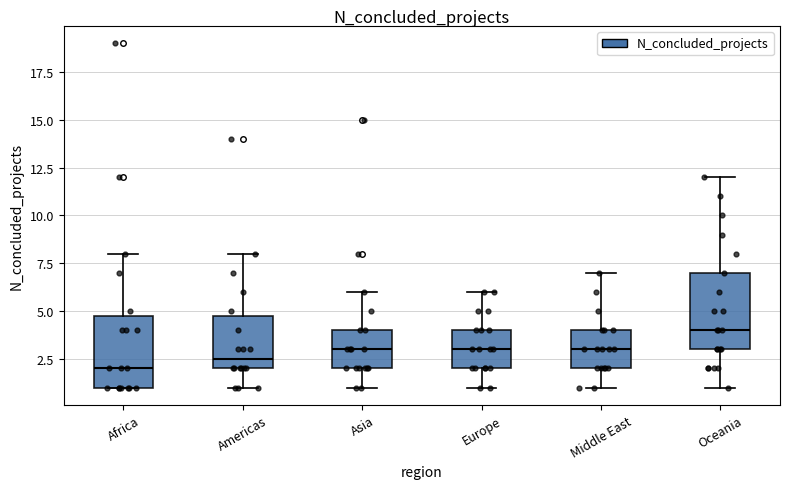

Reading left to right, read every box against the y-axis: the position of its median line, the range the box covers, and the ends of its whiskers. The values are not printed on the chart, so give them approximately, as read against the axis.

Africa: median 2.0, box 1.0 to 5.0, whiskers 1.0 to 8.0
Americas: median 2.5, box 2.0 to 5.0, whiskers 1.0 to 8.0
Asia: median 3.0, box 2.0 to 4.0, whiskers 1.0 to 6.0
Europe: median 3.0, box 2.0 to 4.0, whiskers 1.0 to 6.0
Middle East: median 3.0, box 2.0 to 4.0, whiskers 1.0 to 7.0
Oceania: median 4.0, box 3.0 to 7.0, whiskers 1.0 to 12.0